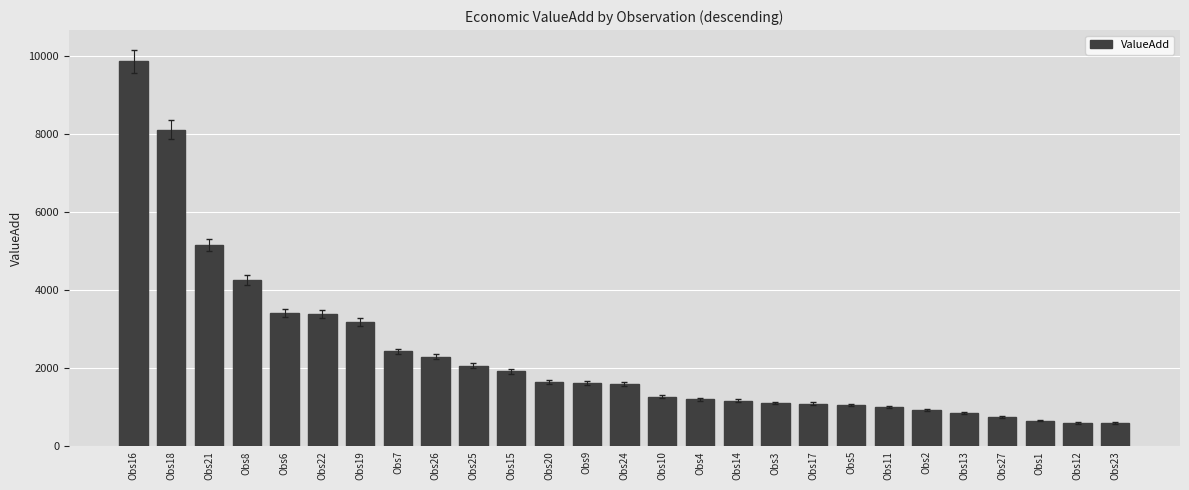

What is the average value?

2340.2